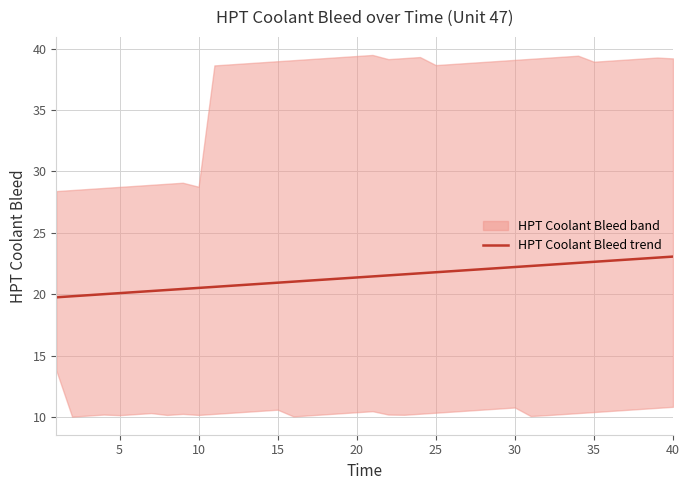

How many data points does each series have?

40